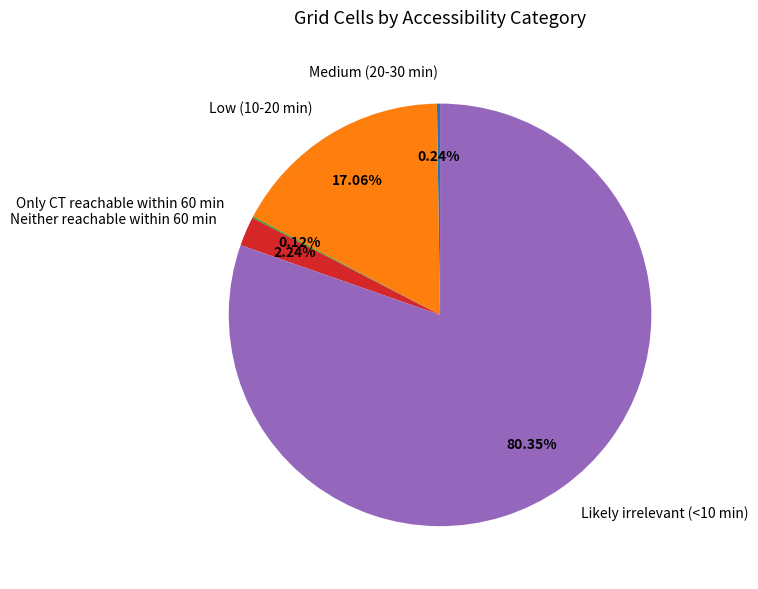

Is there any slice that represents more than half of the pie?

Yes